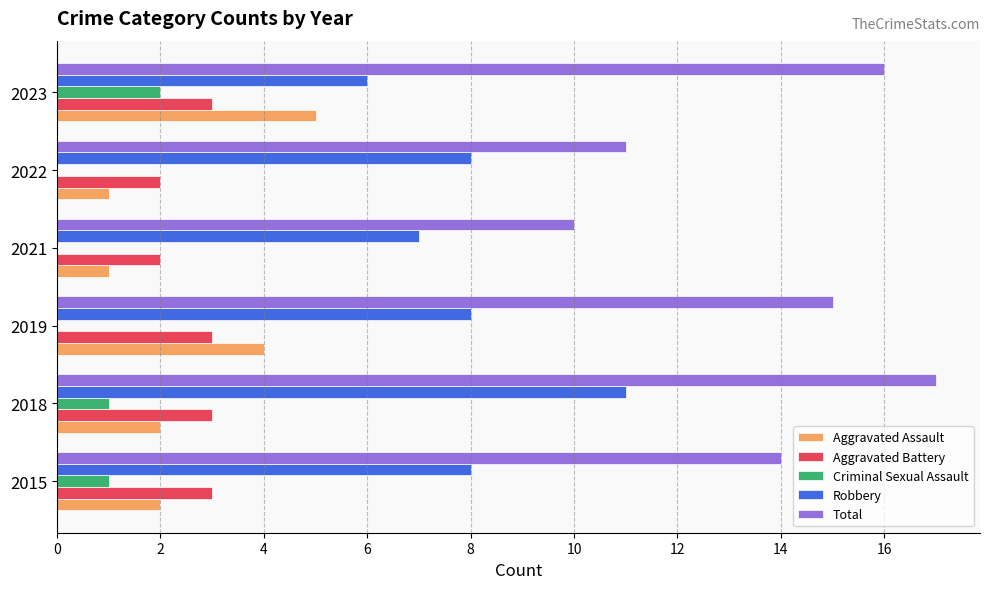

How many distinct data groups are displayed?

5